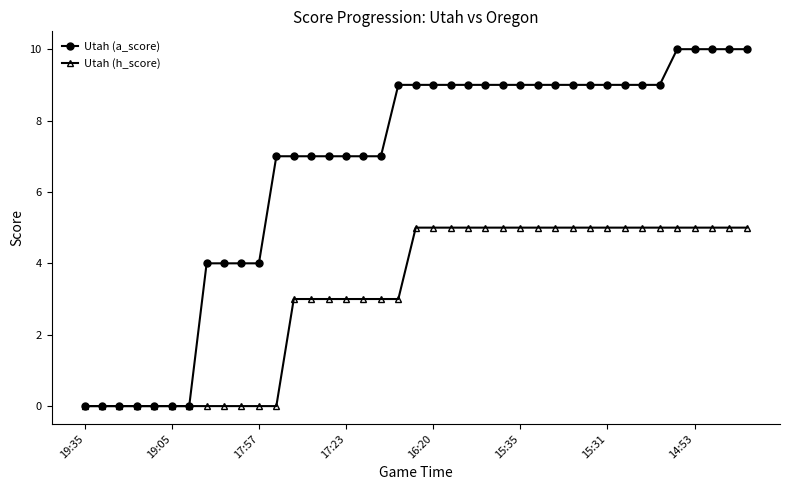

Rank the series by their average value, from highest to lowest.

Utah (a_score), Utah (h_score)